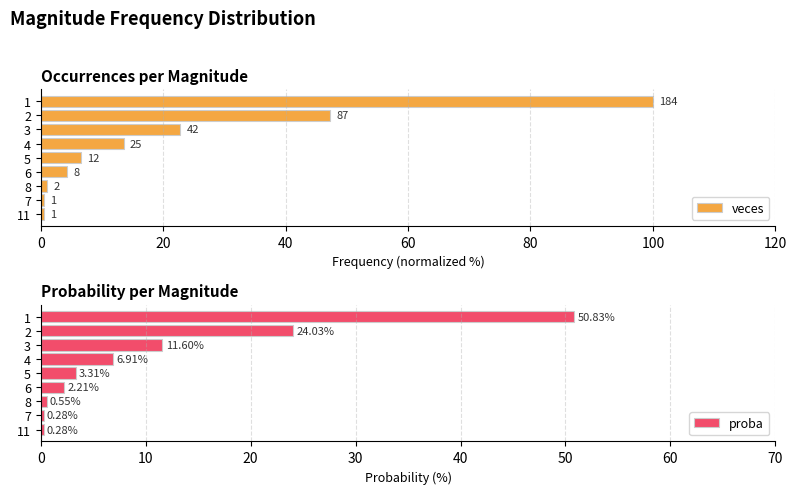

What is the average value of the proba series?

11.1